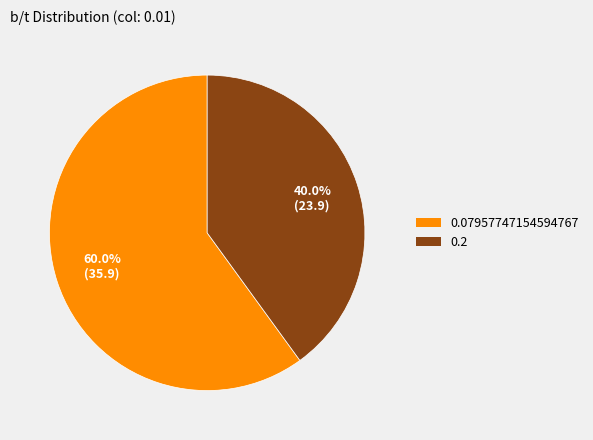

Count the number of slices in the pie.

2